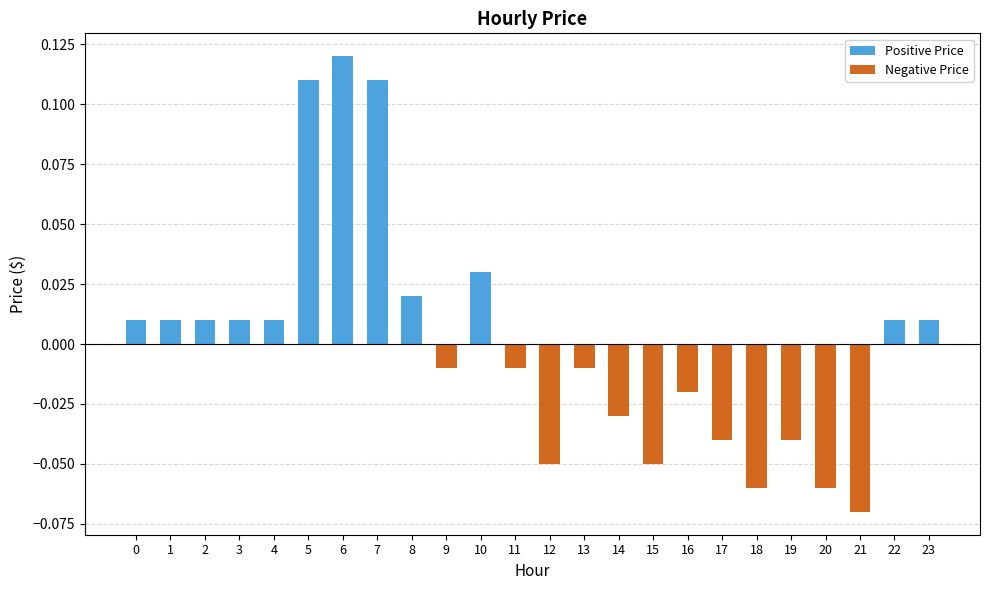

At 18, list the series in order from largest to smallest.

Positive Price, Negative Price